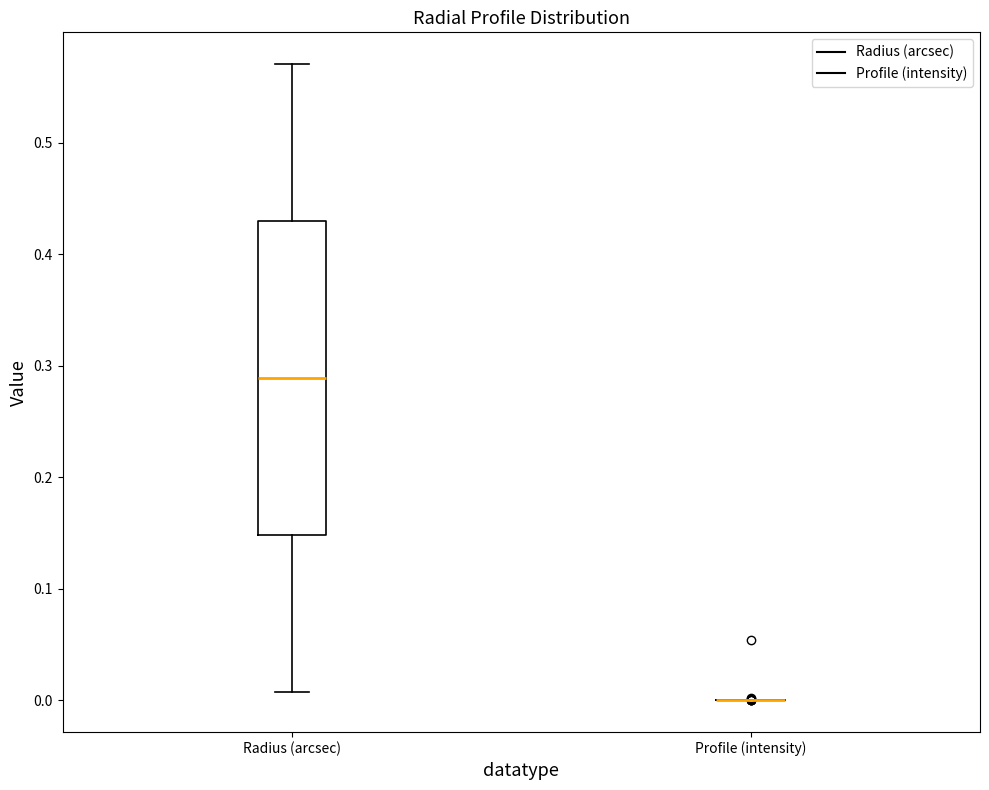

Reading left to right, read every box against the y-axis: the position of its median line, the range the box covers, and the ends of its whiskers. The values are not printed on the chart, so give them approximately, as read against the axis.

Radius (arcsec): median 0.29, box 0.15 to 0.43, whiskers 0.01 to 0.57
Profile (intensity): box collapsed to a line at 0.00, whiskers 0.00 to 0.00